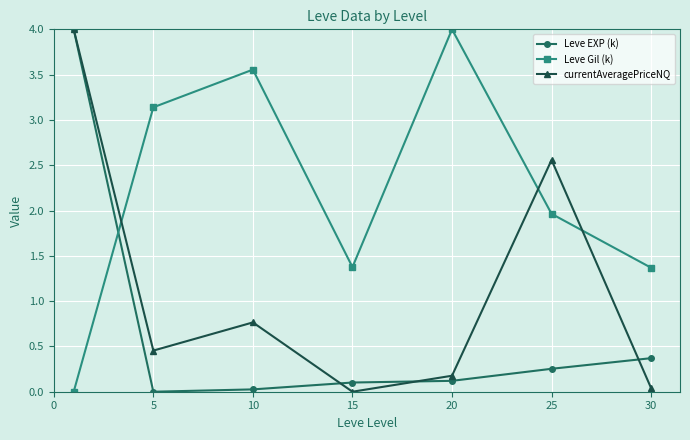

Rank the series by their average value, from lowest to highest.

Leve EXP (k), currentAveragePriceNQ, Leve Gil (k)